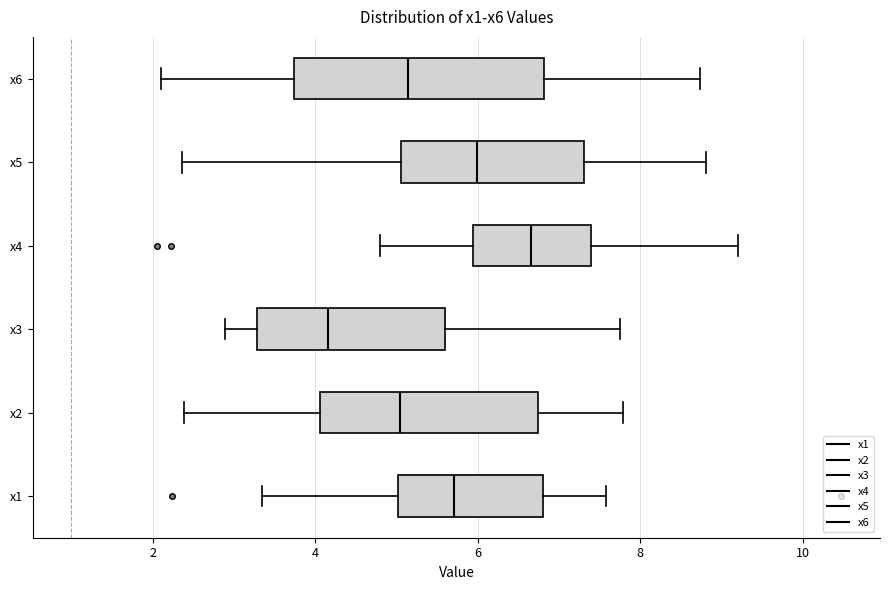

Where is the right edge of the box for x2 on the x-axis? The values are not printed on the chart, so give them approximately, as read against the axis.

6.8